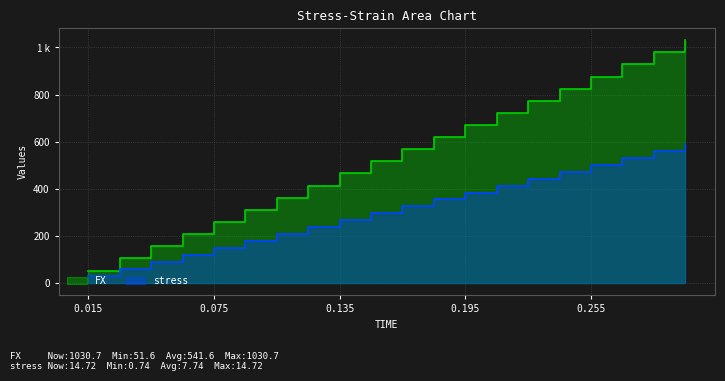

How many values in the stress series exceed 324?

10